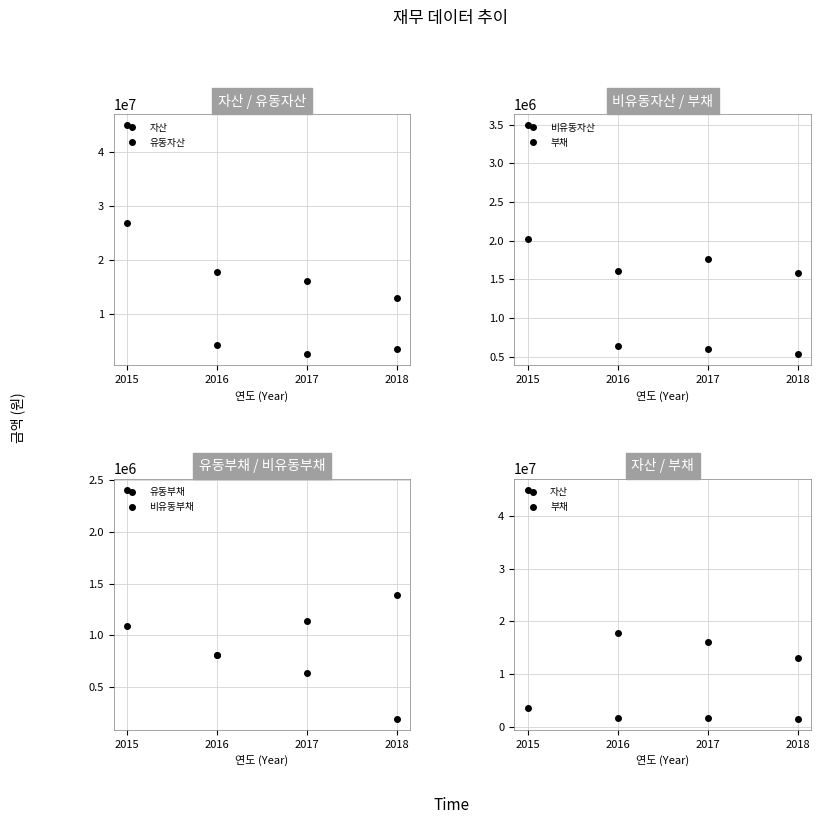

Which category has the lowest value in the 비유동부채 series?

2016